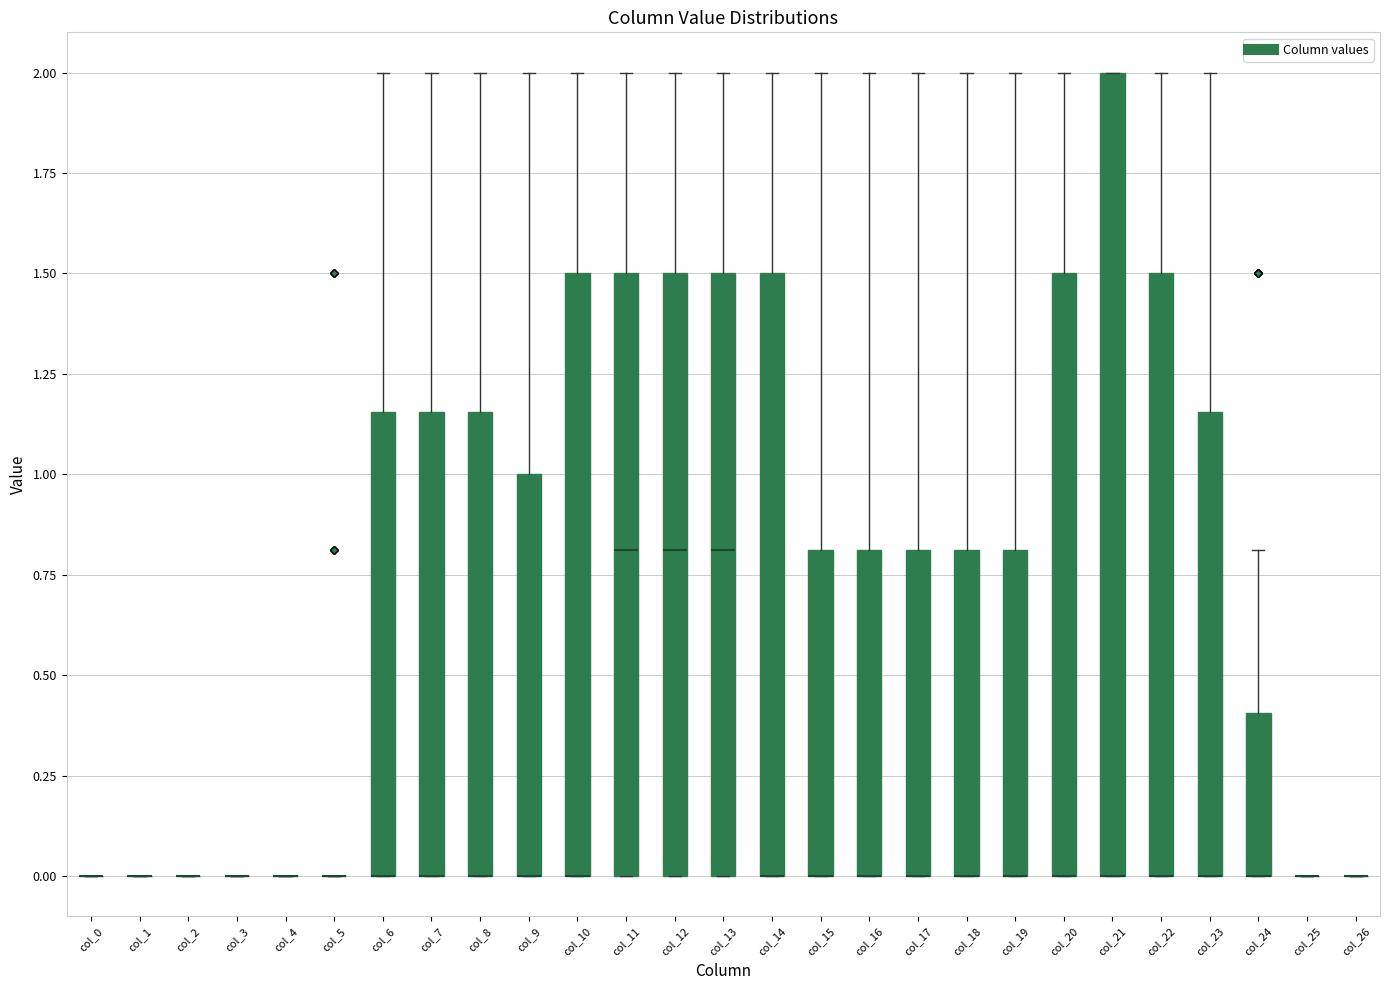

Where does the upper whisker of the box for col_10 end on the y-axis? The values are not printed on the chart, so give them approximately, as read against the axis.

2.00